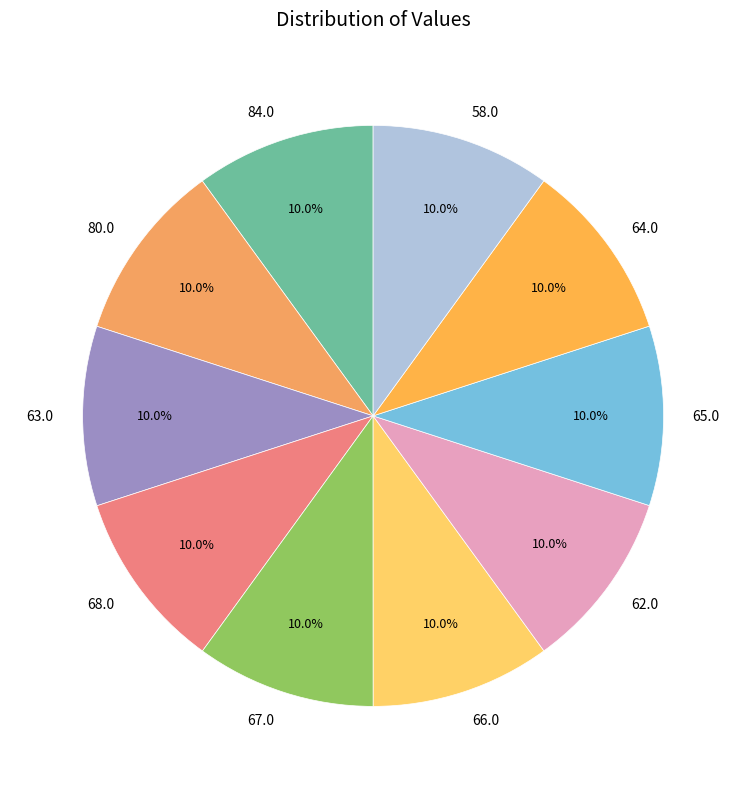

What is the total percentage of 84.0 and 62.0?

20.0%